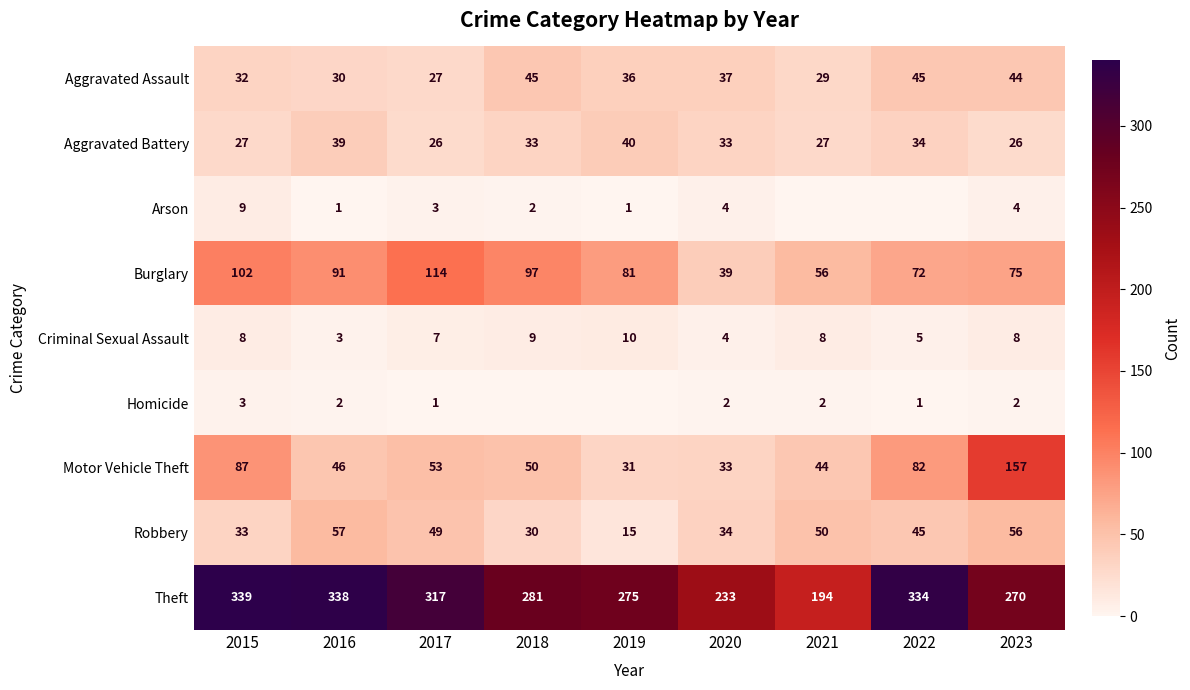

What is the difference between the maximum and second lowest values in the Burglary series?

58